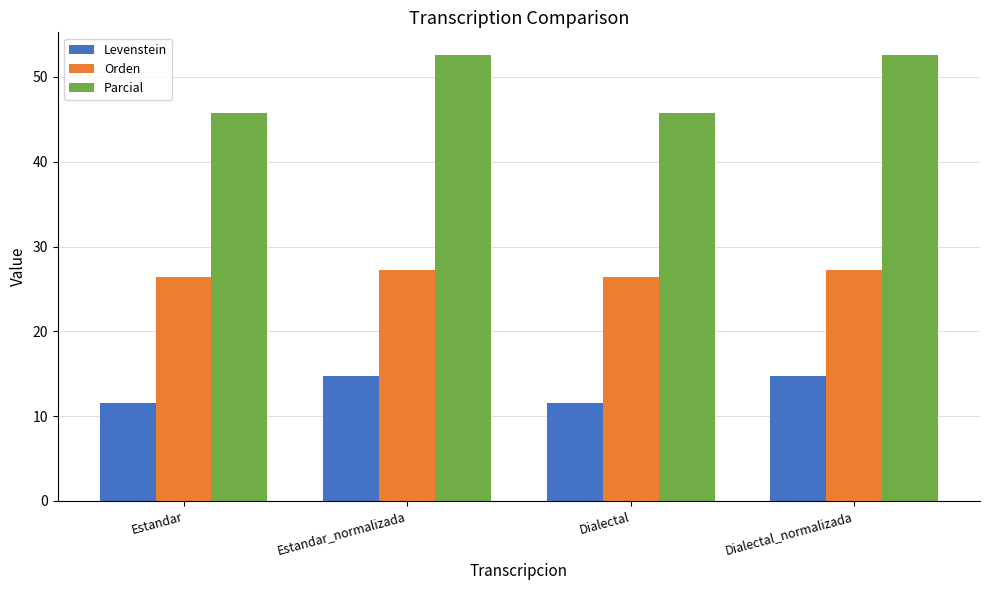

What is the approximate value of Orden at Estandar?

26.4